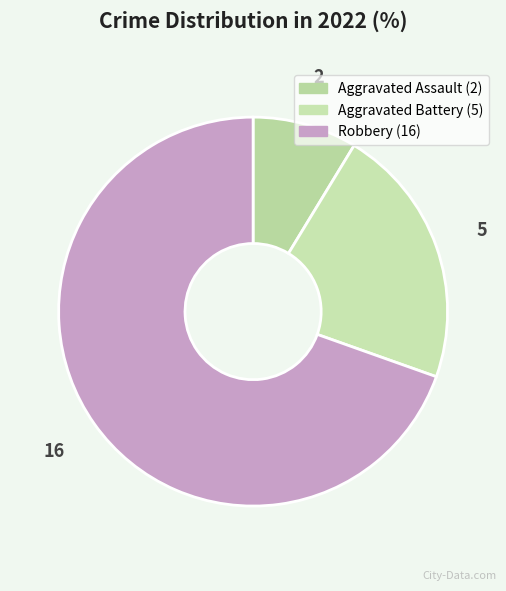

True or false: Aggravated Assault accounts for 21% of the total.

False